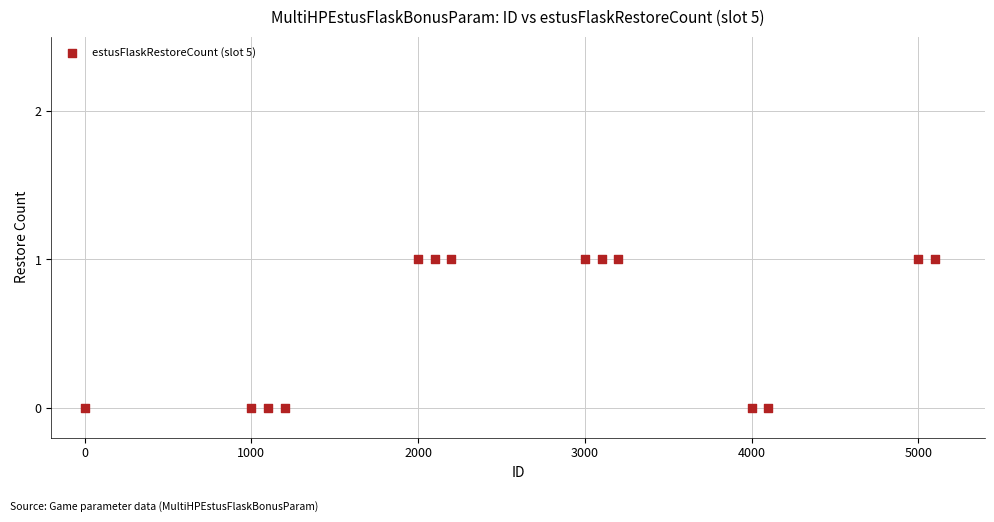

What is the range of X values (max minus min)?

5100